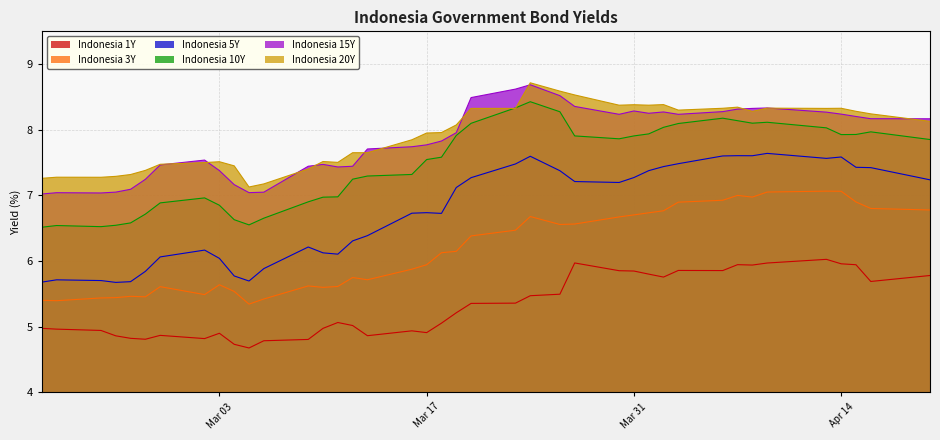

What position from the right is 2020-03-26?

16